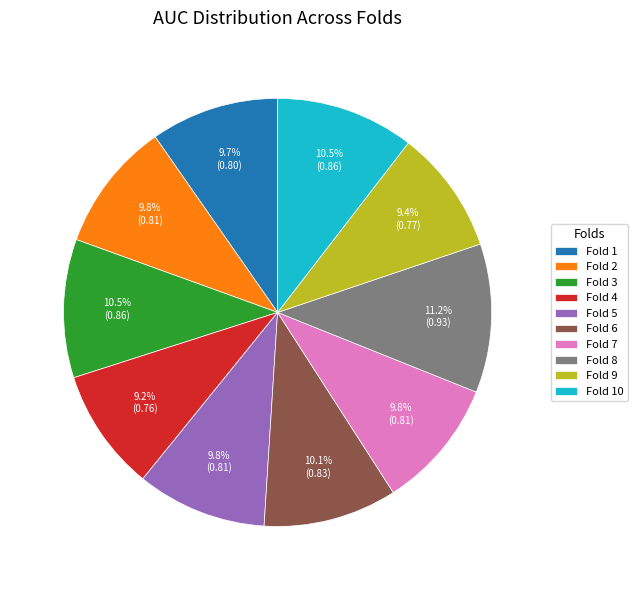

Which has a higher value, Fold 10 or Fold 8?

Fold 8